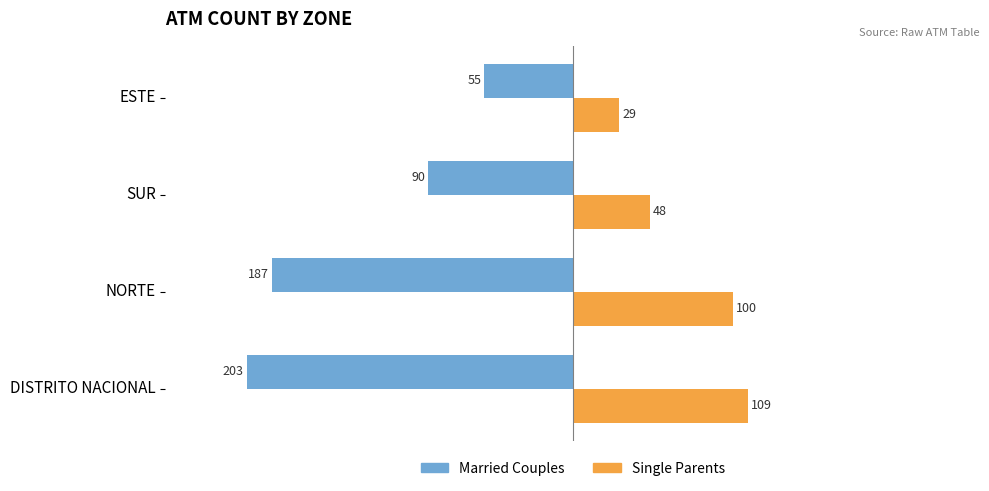

Where is Single Parents nearest to the value 69?

SUR